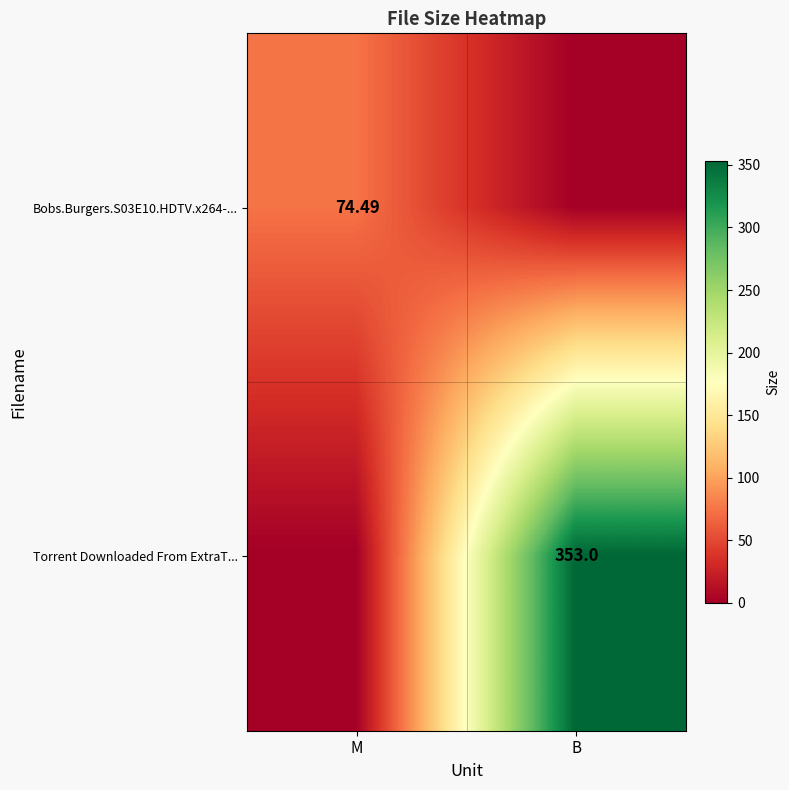

What is the total value across all series at B?

353.0